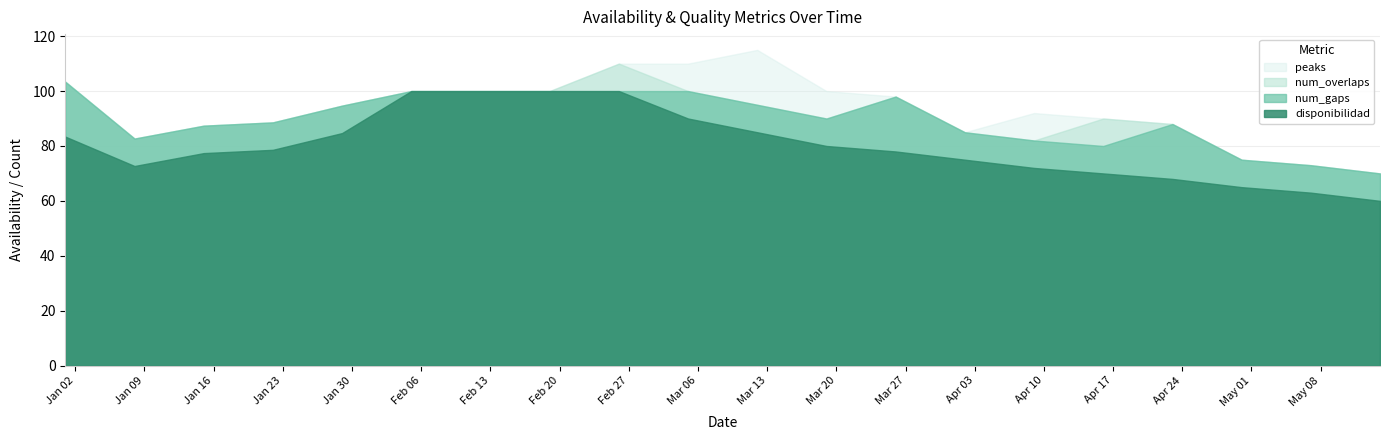

At which label does peaks reach its minimum?

2023-01-01